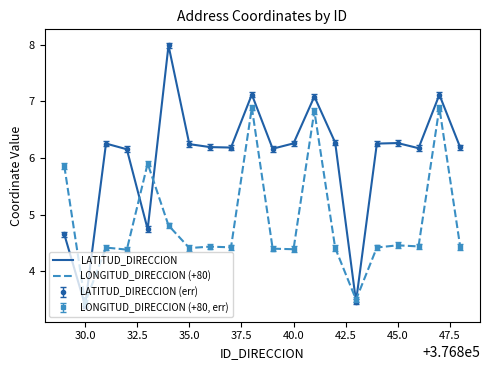

True or false: LATITUD_DIRECCION and LONGITUD_DIRECCION (+80) intersect in this chart.

True